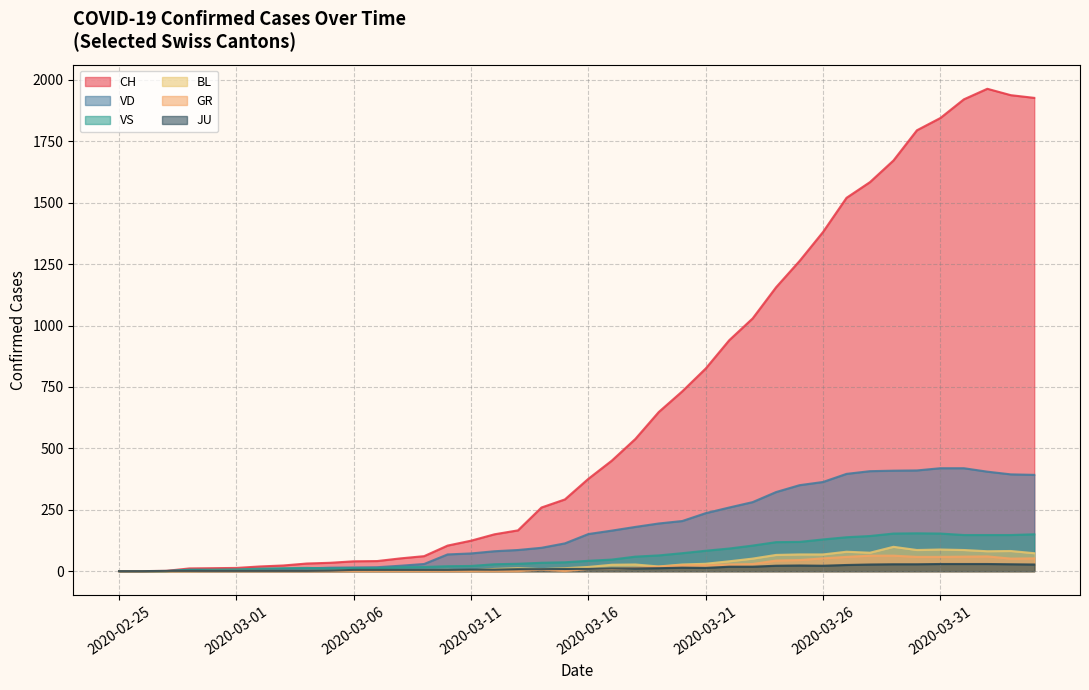

What are all the series names shown in the legend?

CH, VD, VS, BL, GR, JU